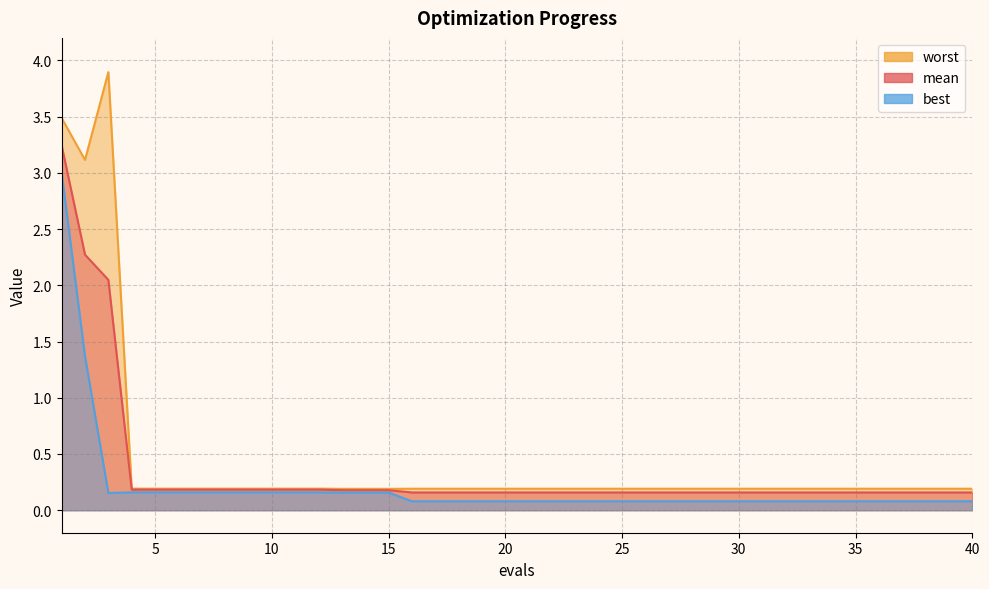

What is the greatest value displayed?

3.9